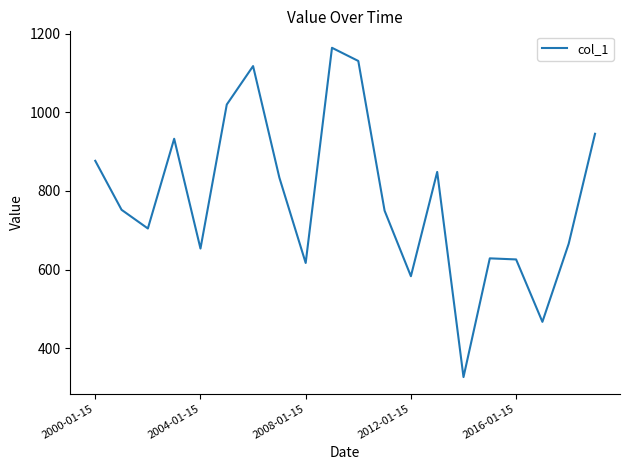

What is the difference between the maximum and minimum values?

838.3